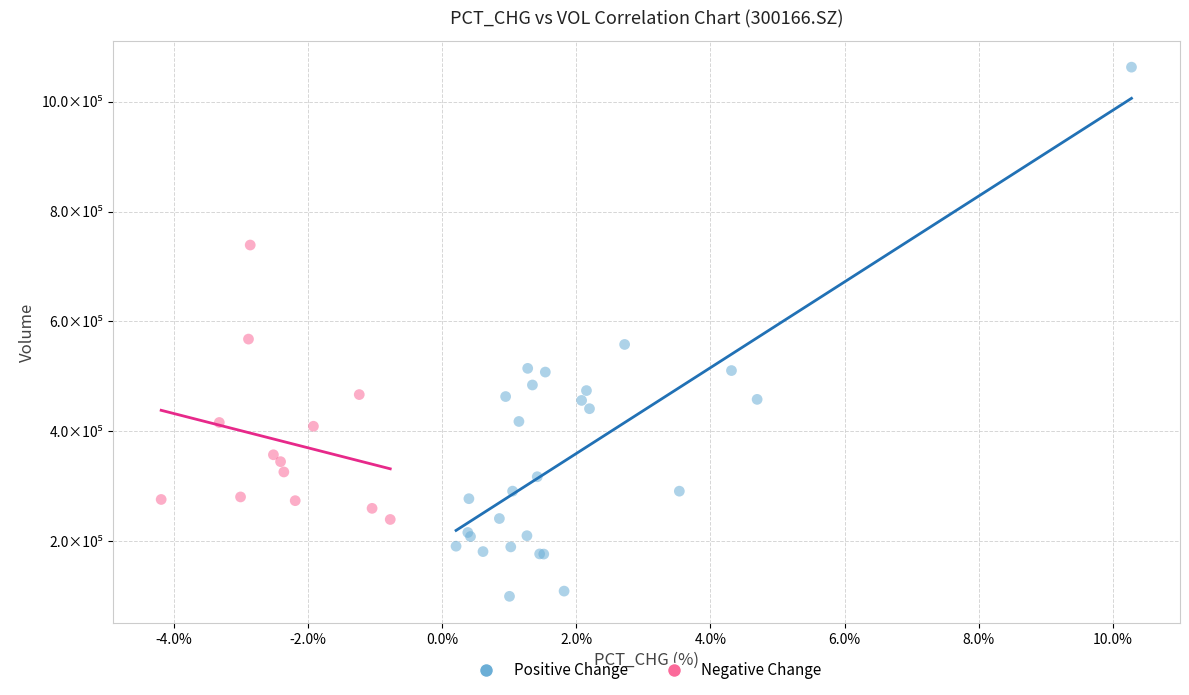

What are all the series names shown in the legend?

Positive Change, Negative Change